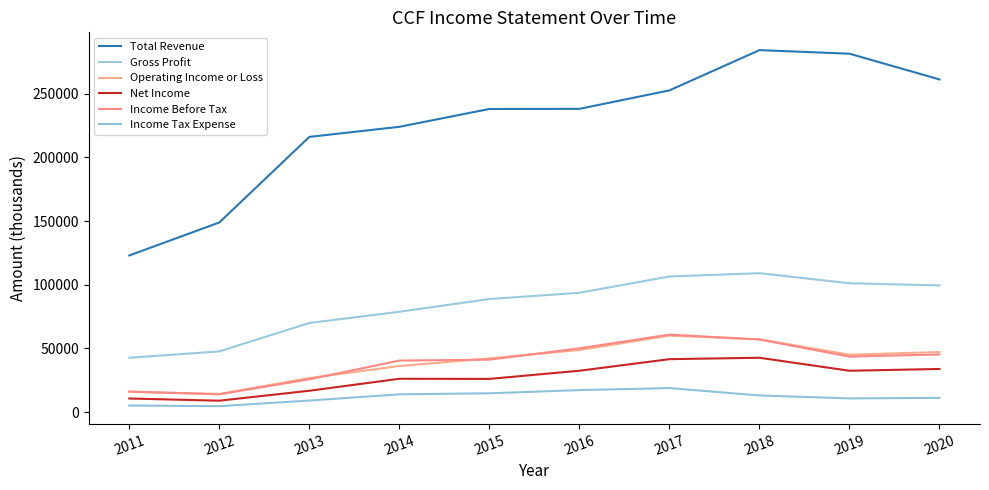

True or false: Gross Profit has more than 0 interior local peaks.

True